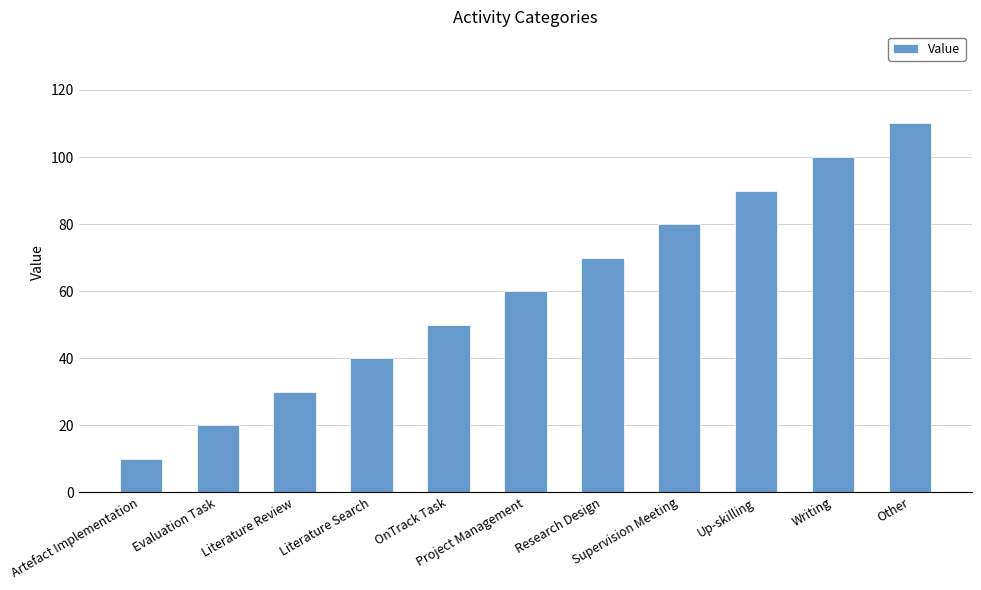

Which category has the highest value across all series?

Other